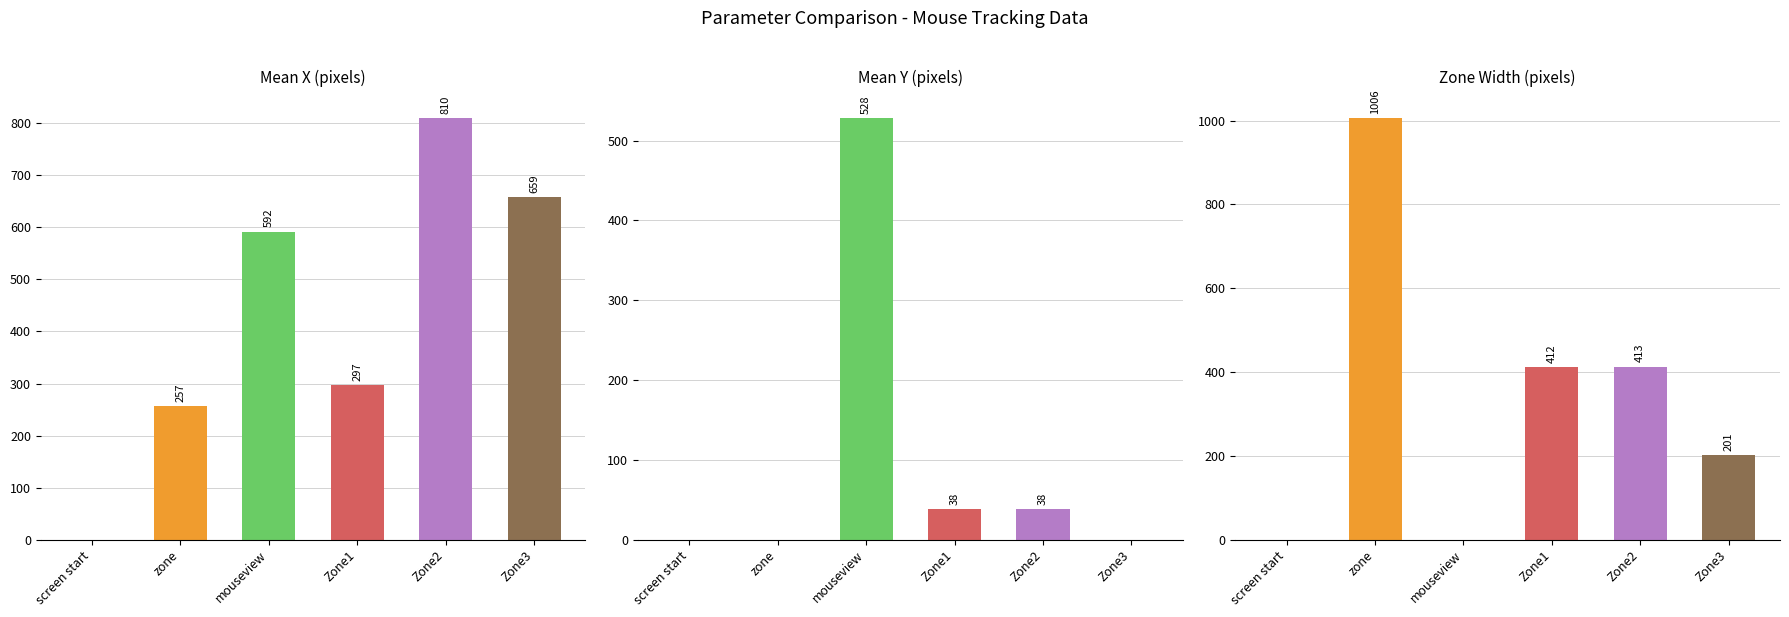

The mean_y series shows 528.0 at mouseview. True or false?

True